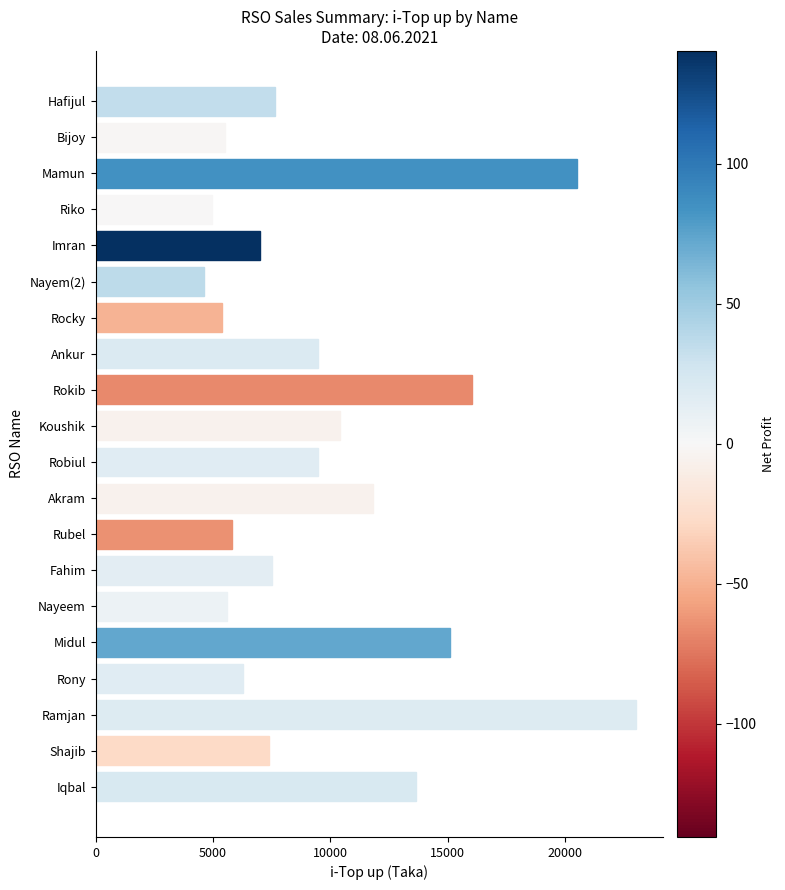

Count the number of categories in the chart.

20